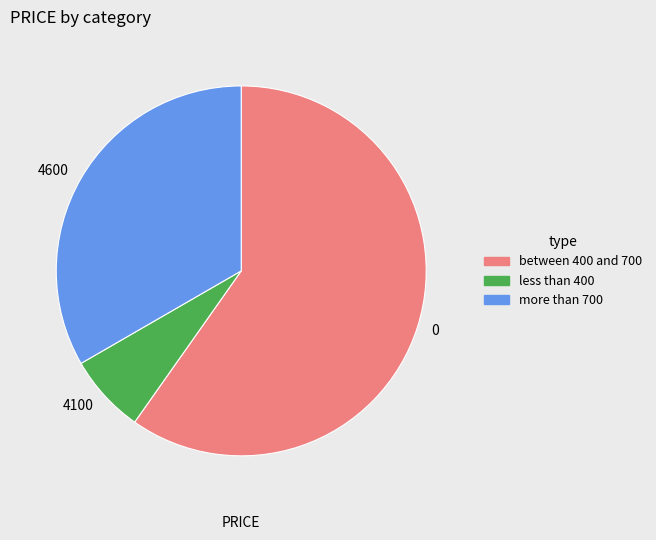

How many segments does this pie chart have?

3